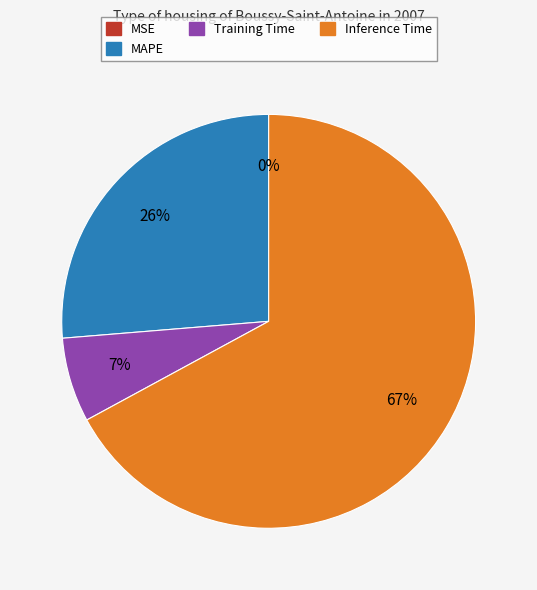

To the nearest percent, what is the average slice percentage?

25%